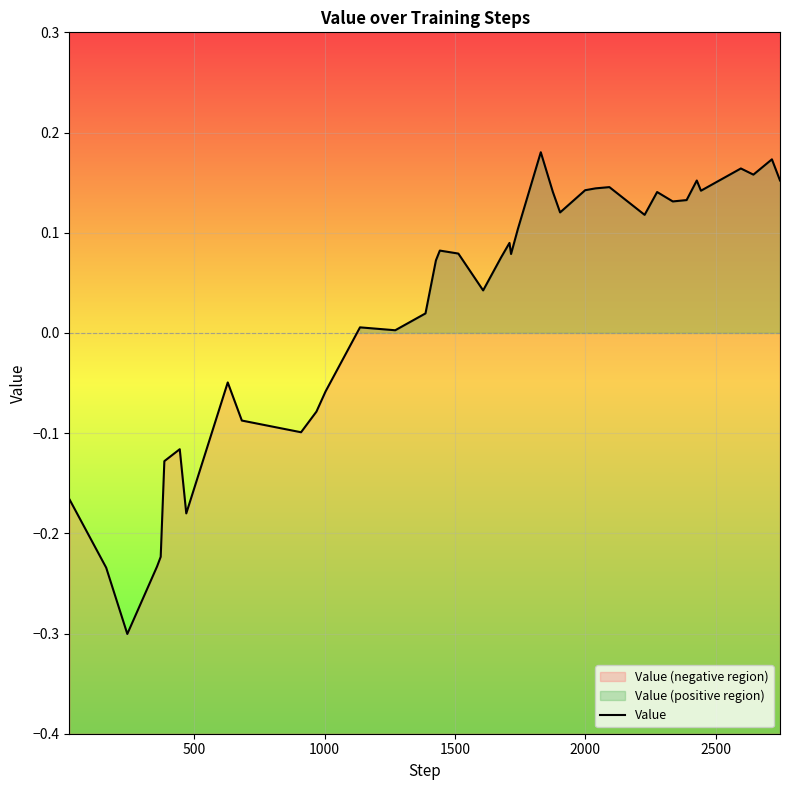

True or false: the data has more than 1 interior local peaks.

True